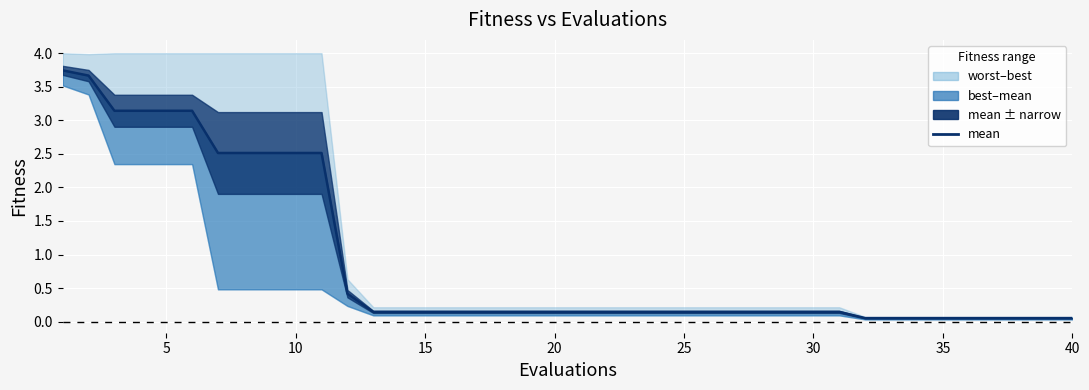

How many lines are shown in the chart?

1